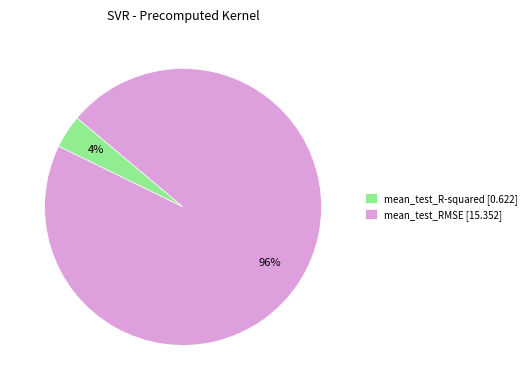

To the nearest percent, what portion does mean_test_RMSE represent?

96%